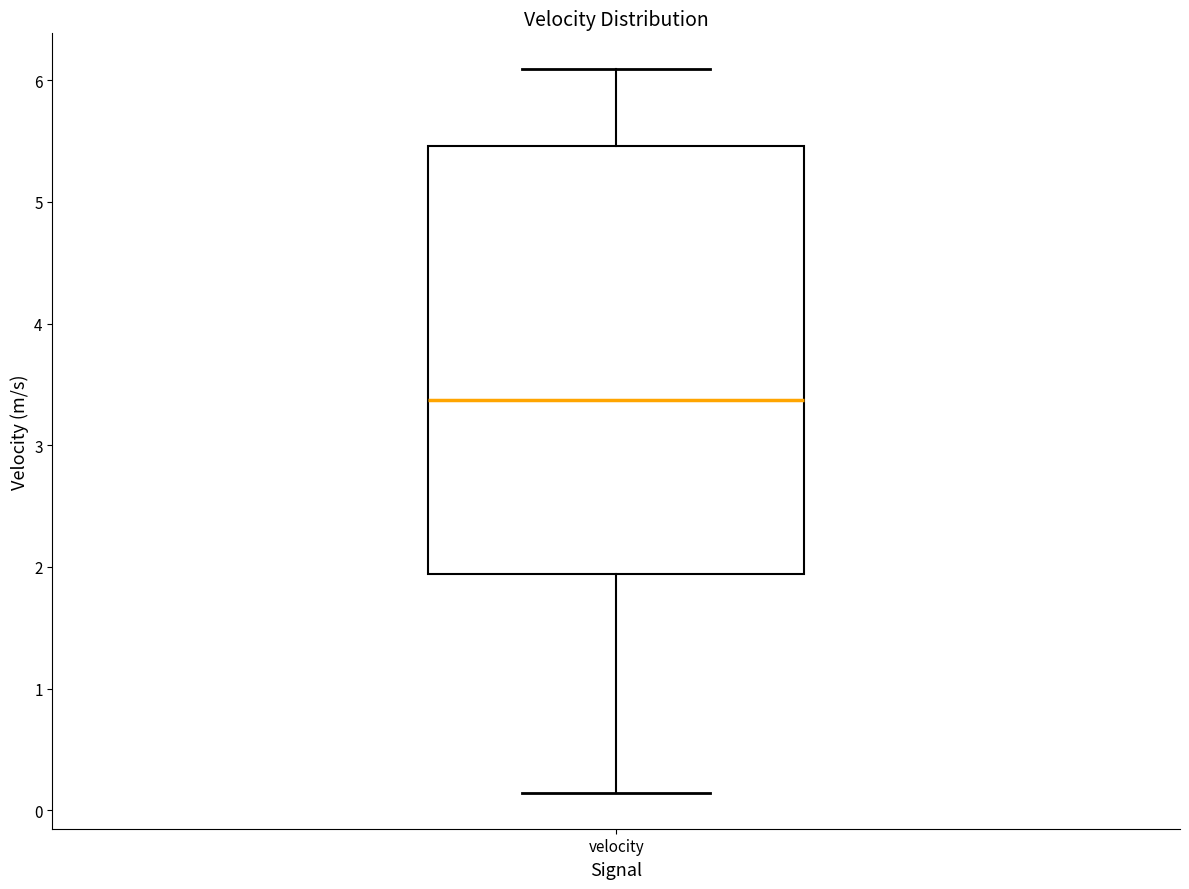

Read this box plot against the y-axis: the position of the median line, the range covered by the box, and the ends of both whiskers. The values are not printed on the chart, so give them approximately, as read against the axis.

median 3.4, box 1.9 to 5.5, whiskers 0.1 to 6.1